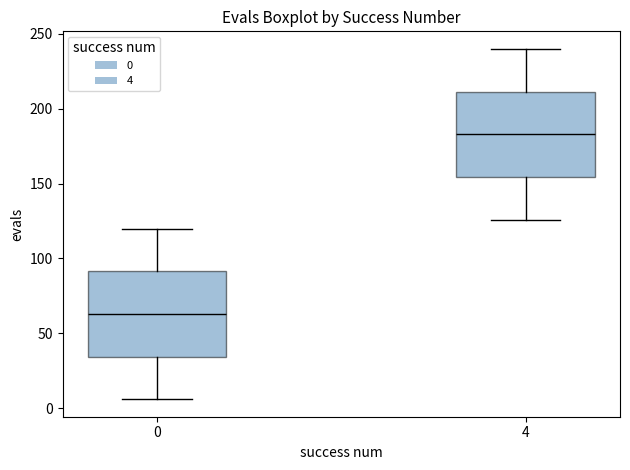

Where is the lower edge of the box at x = 4 on the y-axis? The values are not printed on the chart, so give them approximately, as read against the axis.

155